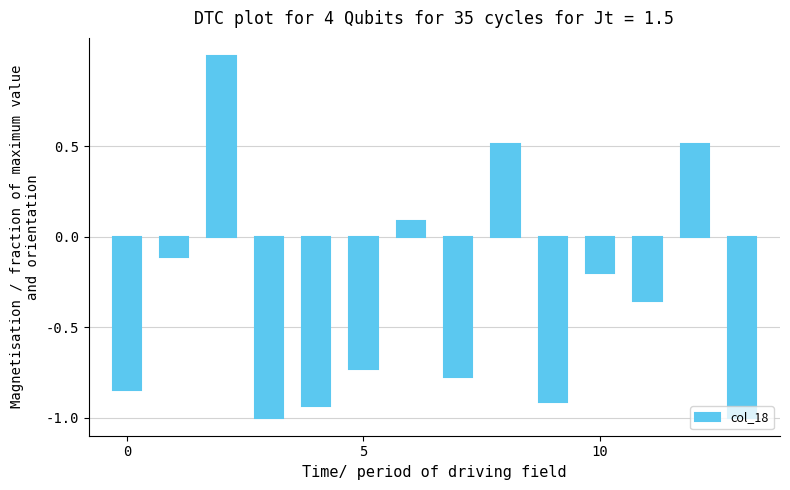

What is the average value?

-0.3